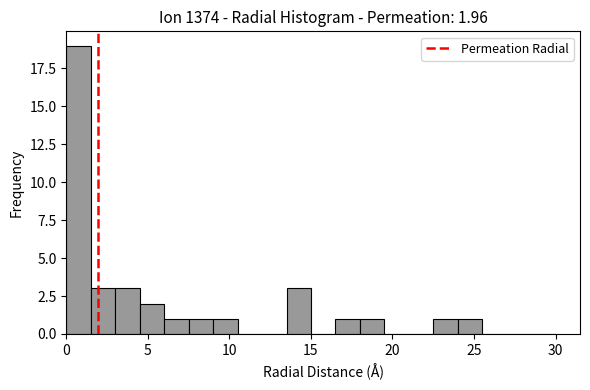

Around what value on the x-axis is the tallest bar? Give the approximate position of its centre, as read against the axis.

1.0